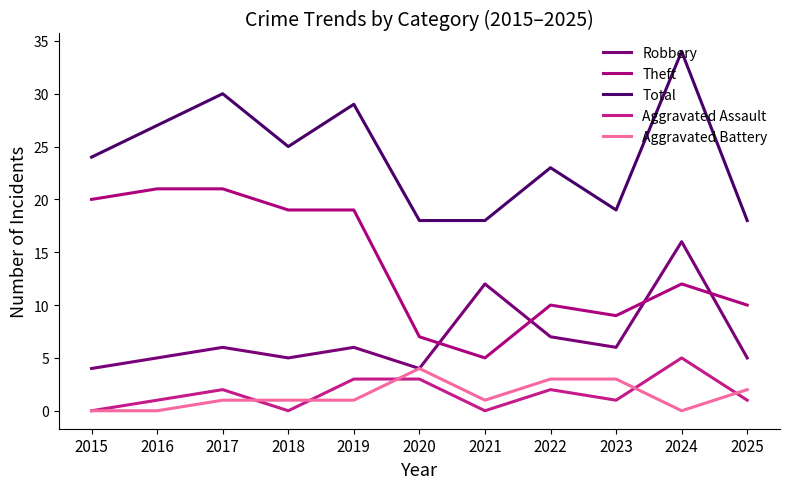

What is the average value of the Theft series?

14